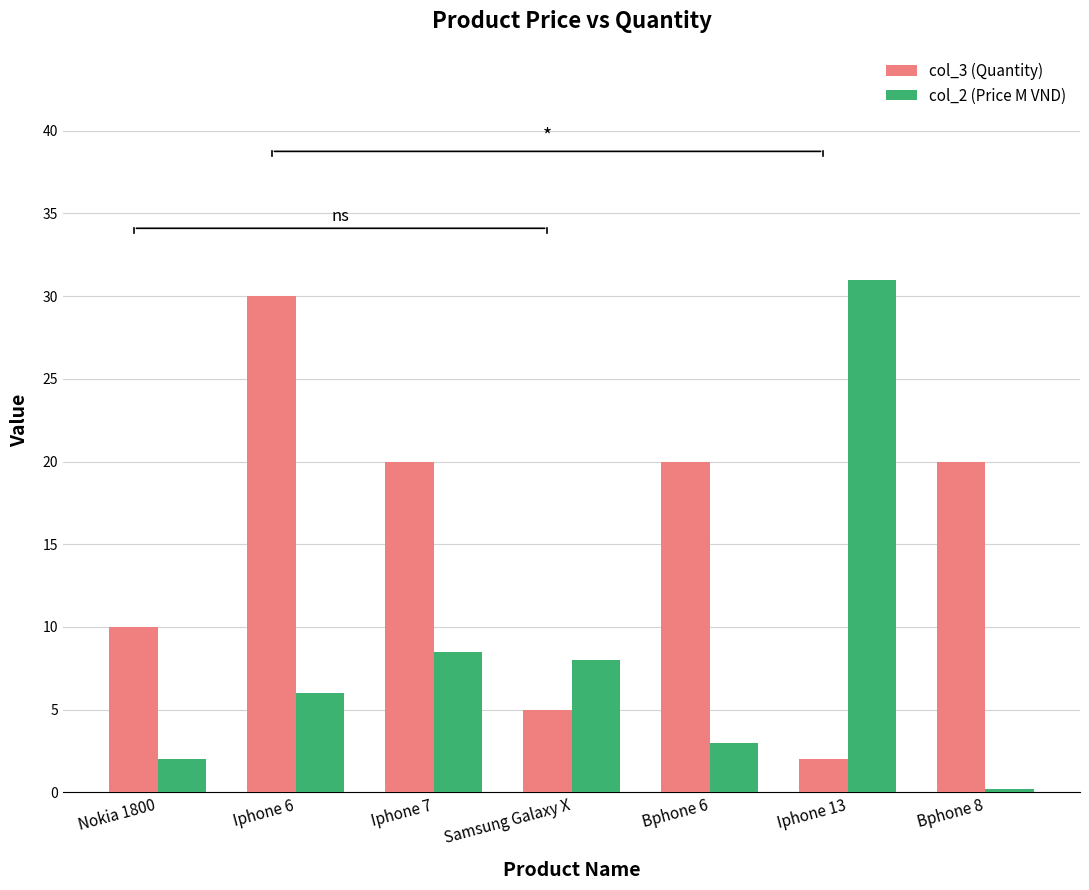

Which series has the widest spread of values?

col_2 (Price M VND)